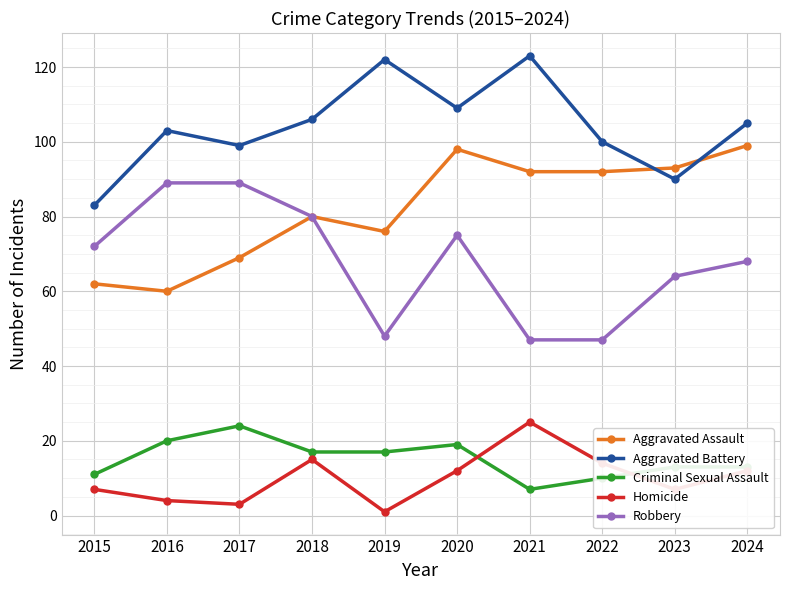

Where is Robbery nearest to the value 68?

2024